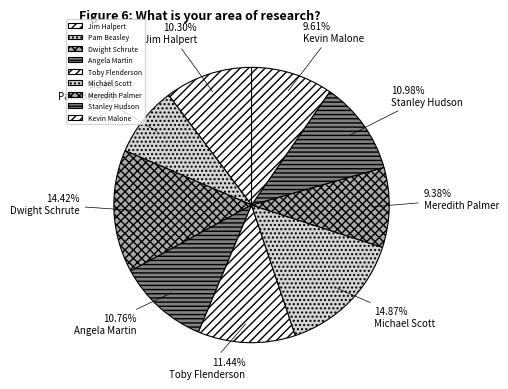

Do Jim Halpert and Stanley Hudson together represent more than half of the pie?

No